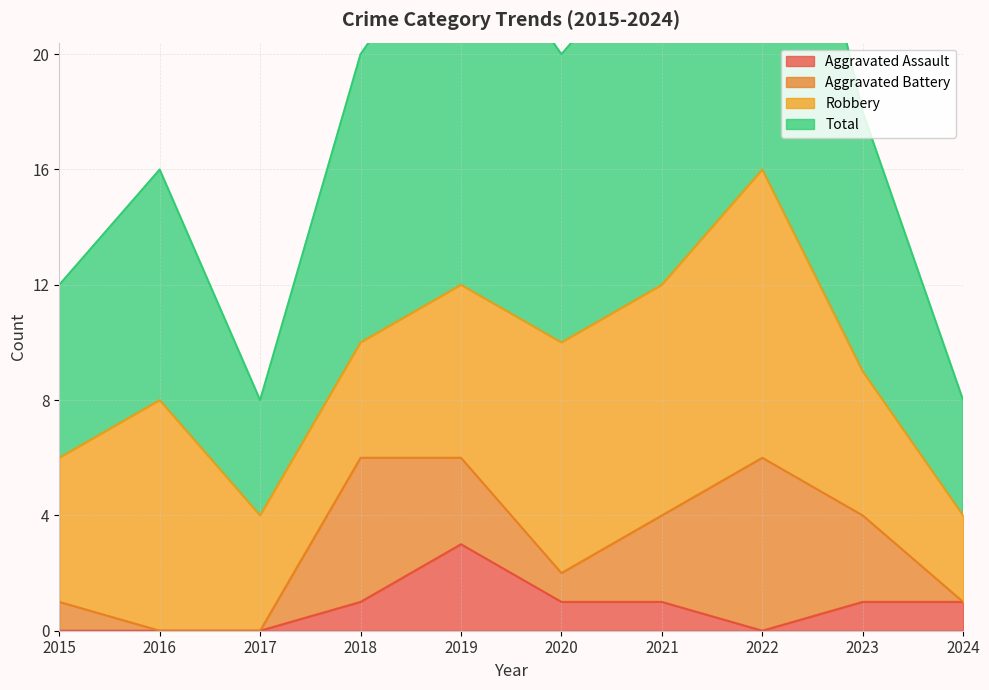

At how many categories does at least one series exceed 2?

10